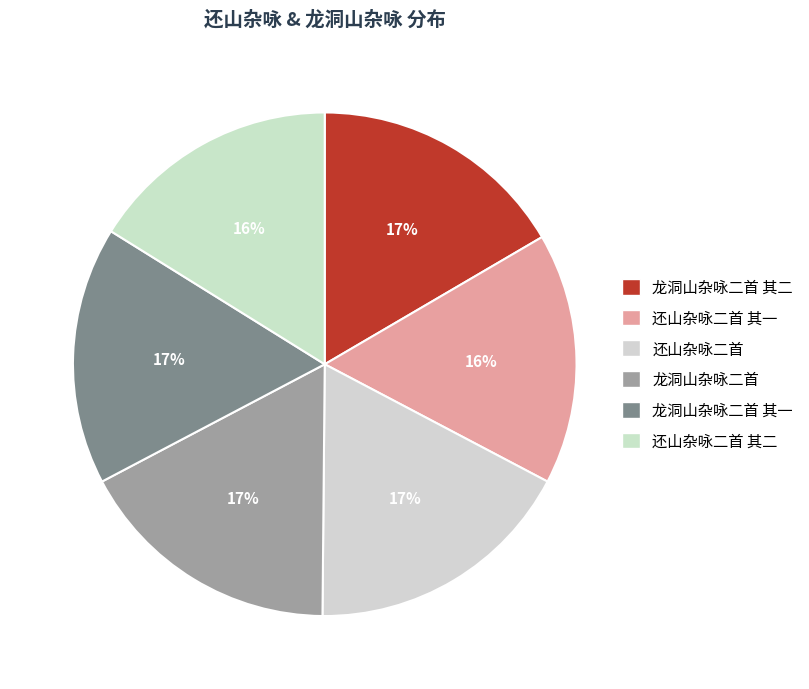

To the nearest percent, what is the difference between the largest and smallest slice percentages?

1%